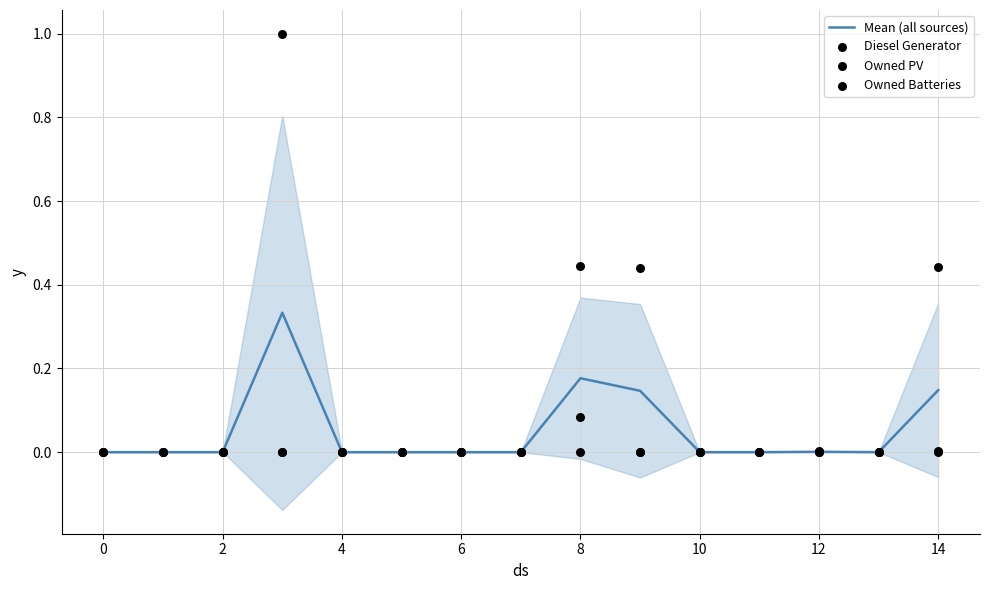

Which series reaches the maximum Y coordinate?

Diesel Generator